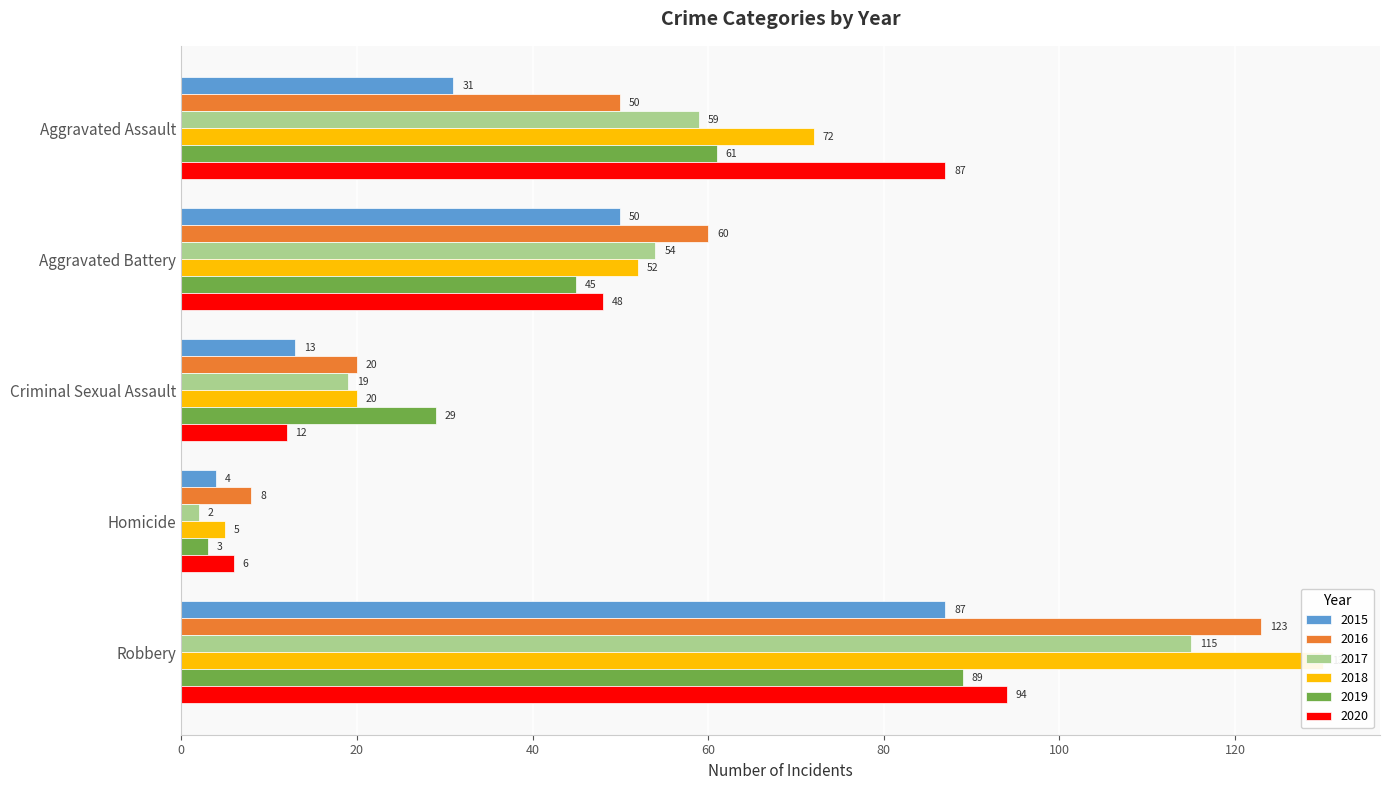

Is the value of 2015 at Robbery greater than the value of 2018 at Robbery?

No